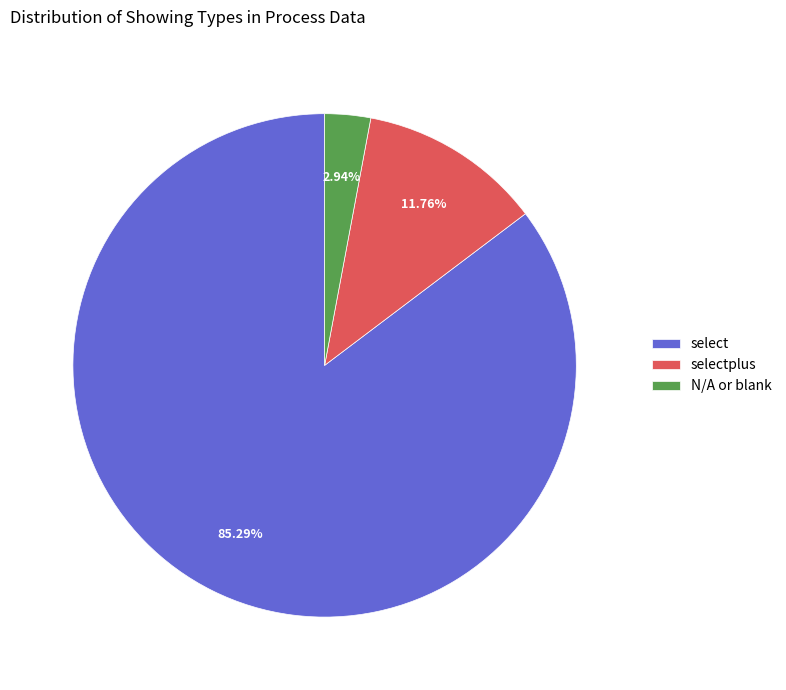

What is the largest slice in the pie chart?

select